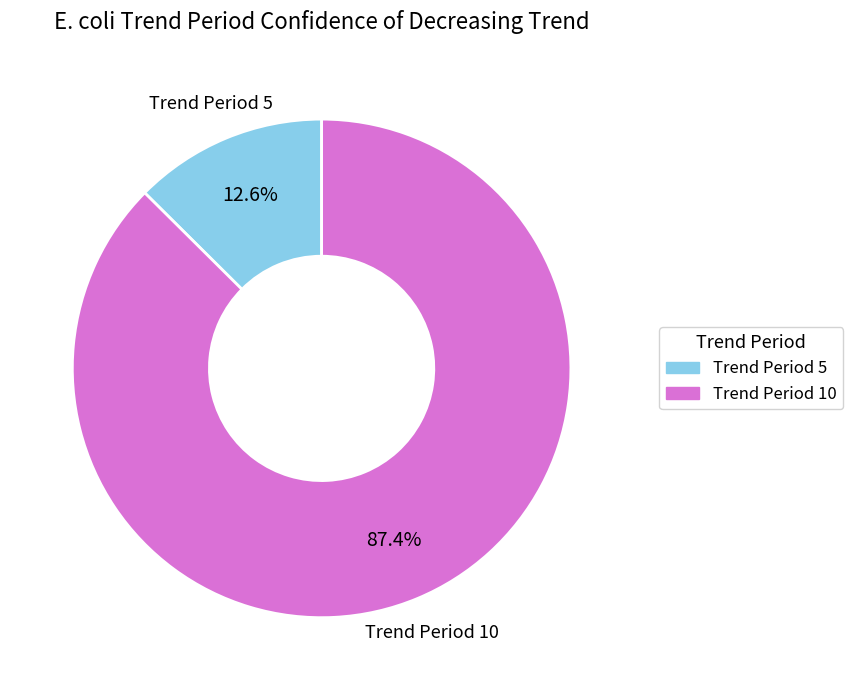

Is there any slice that represents more than half of the pie?

Yes